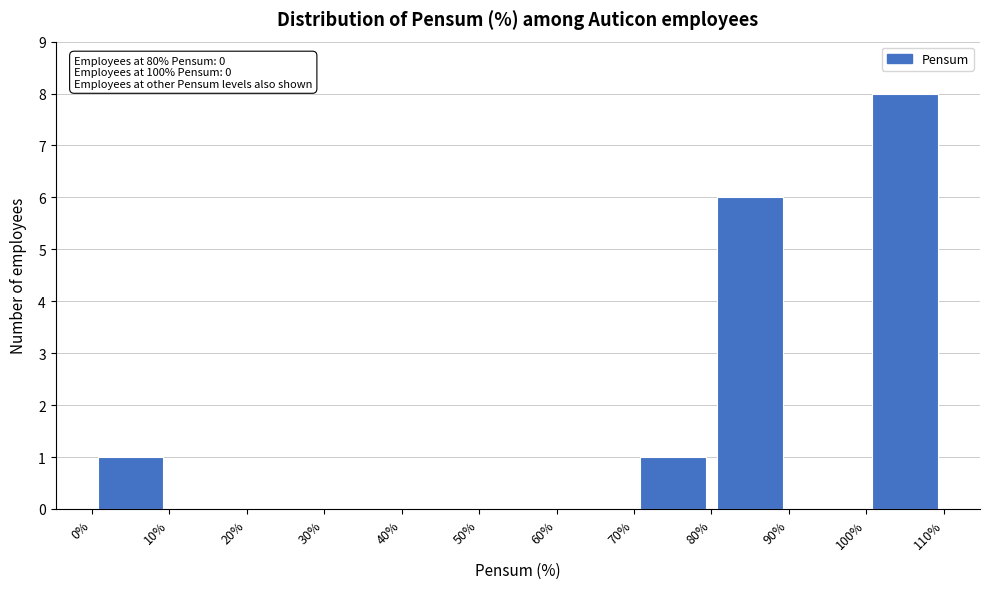

Which range on the x-axis has the tallest bar?

100% to 110%